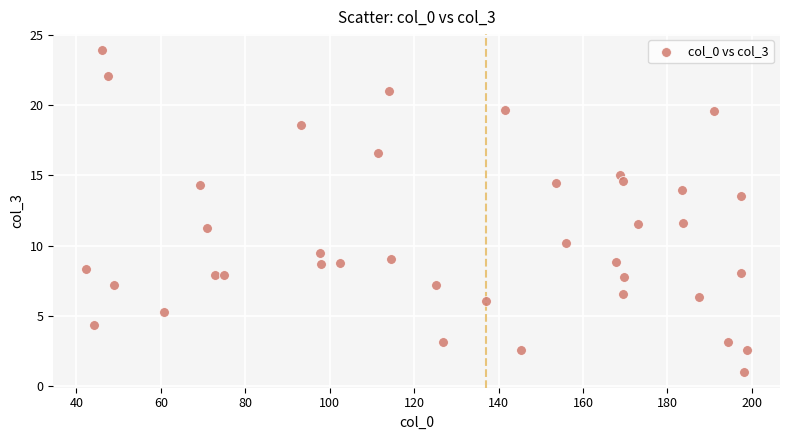

What is the range of Y values (max minus min)?

22.9